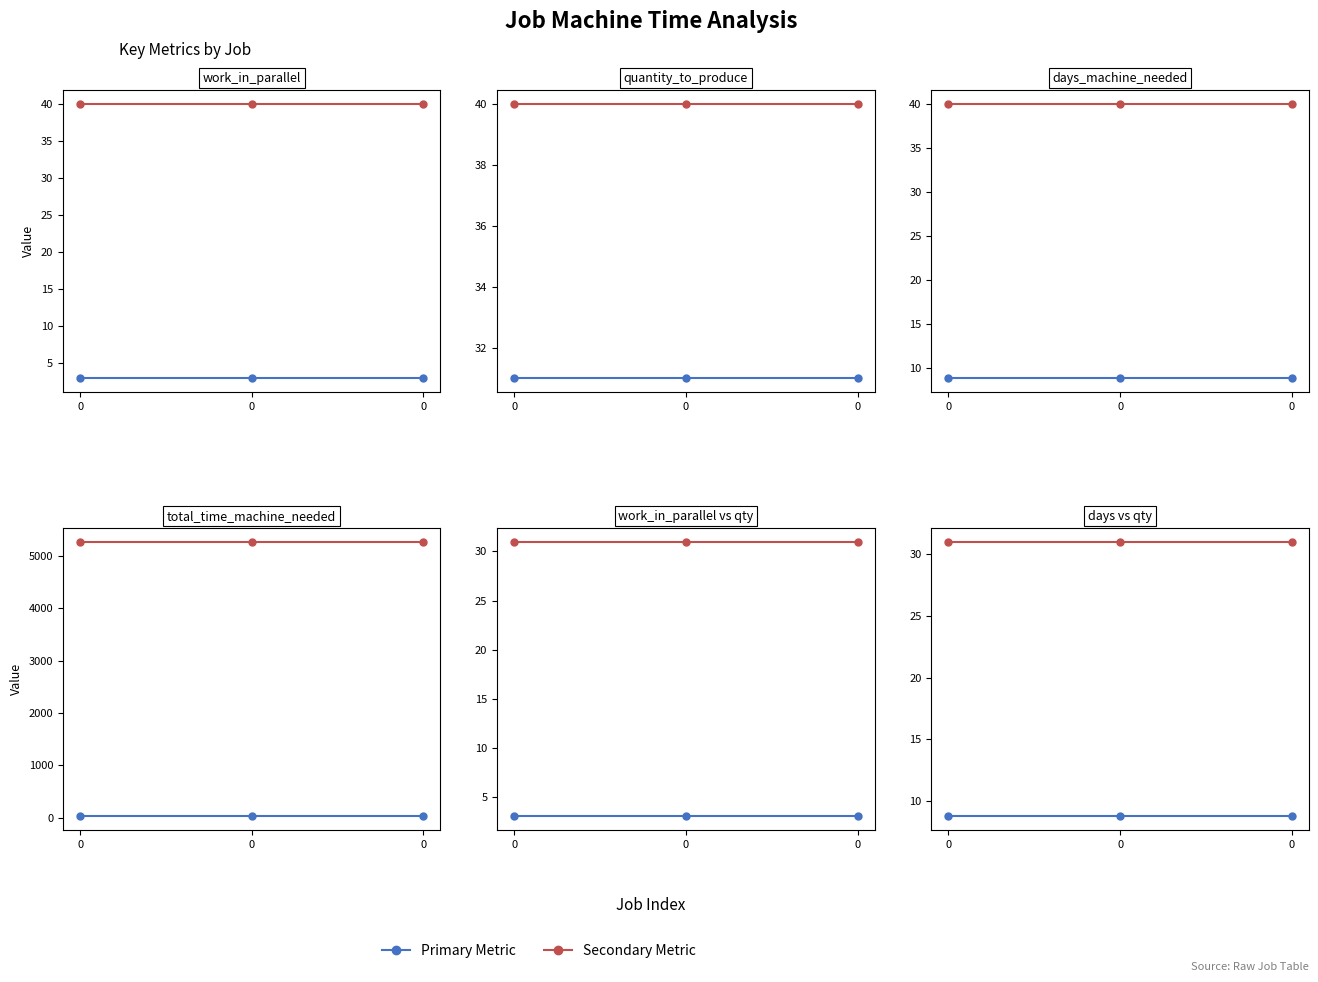

What is the lowest value of the days_machine_needed series?

8.8